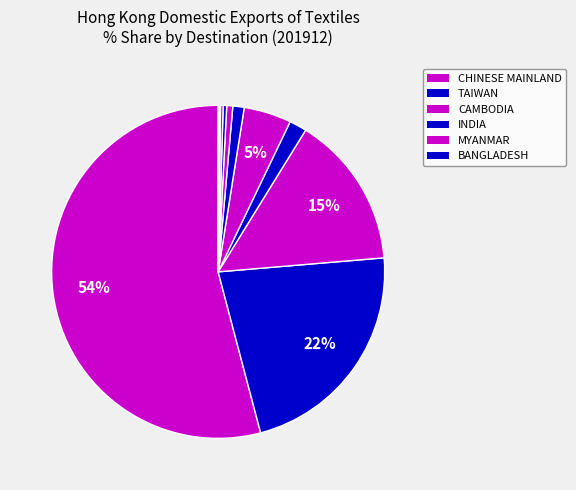

To the nearest percent, what is the difference between the largest and smallest slice percentages?

54%